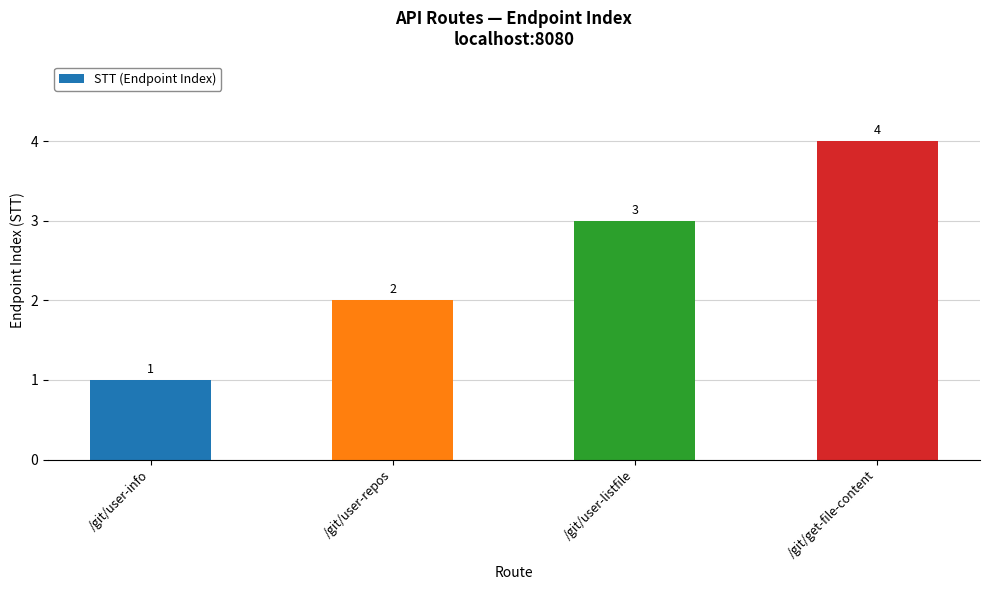

The value at /git/user-repos is 3. True or false?

False